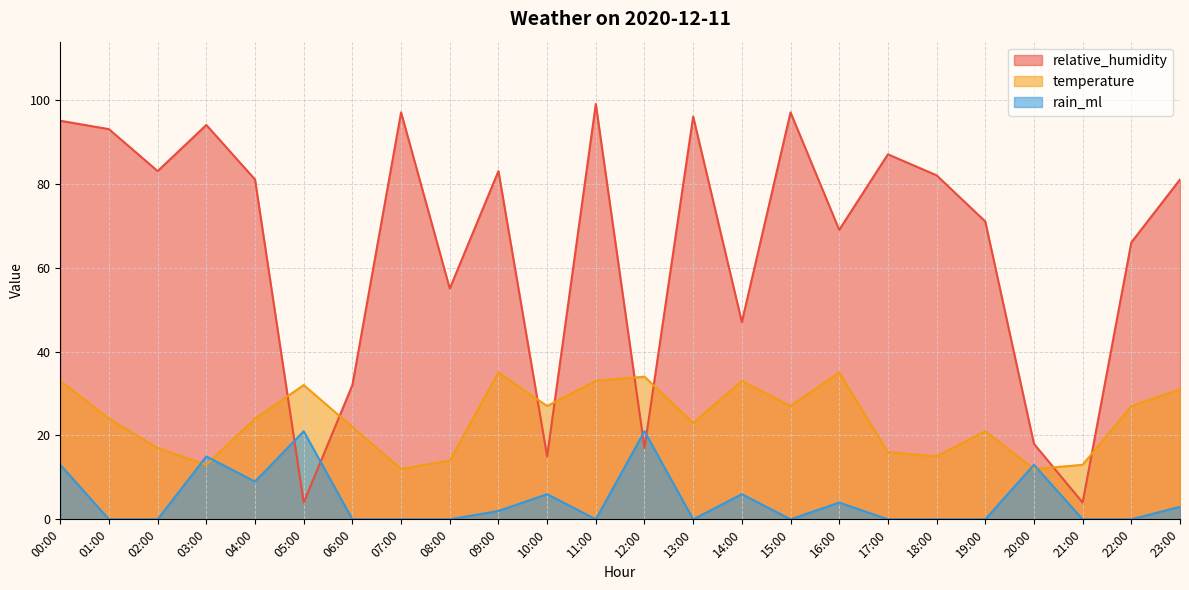

What is the total value across all series at 08:00?

69